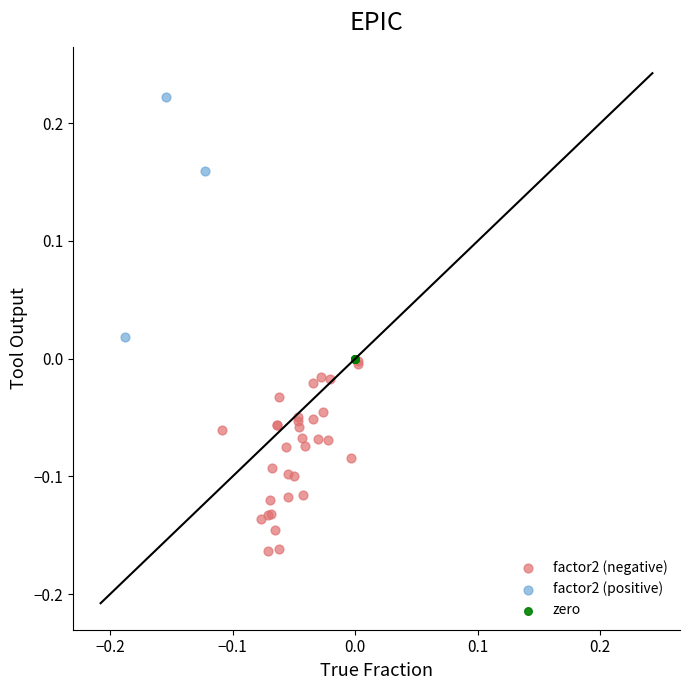

Which series reaches the minimum Y coordinate?

factor2 (negative)